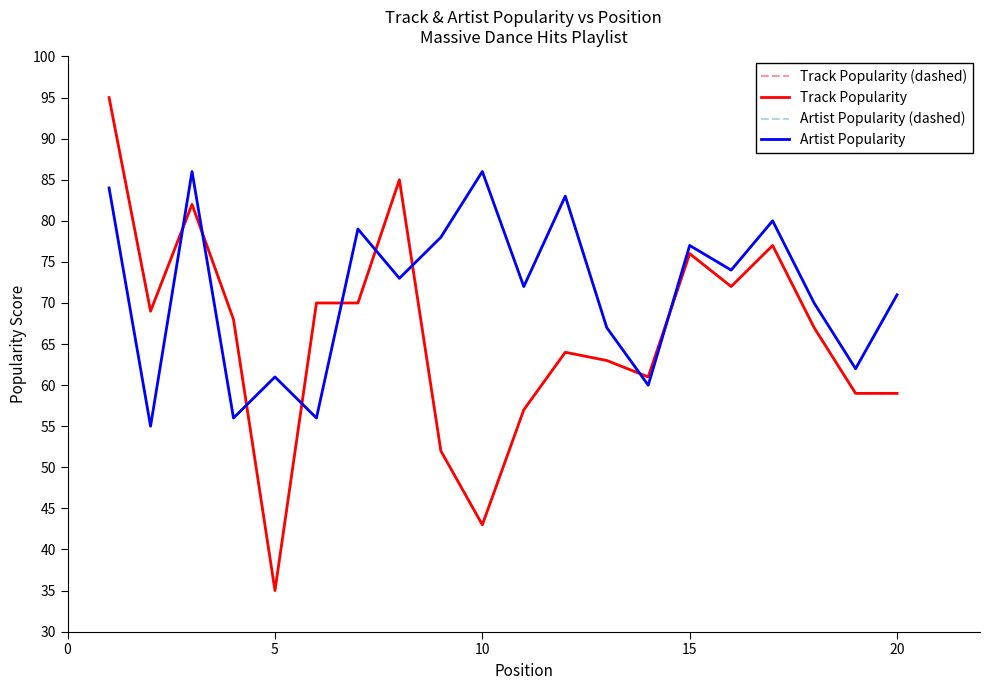

Does the chart have visible grid lines?

No